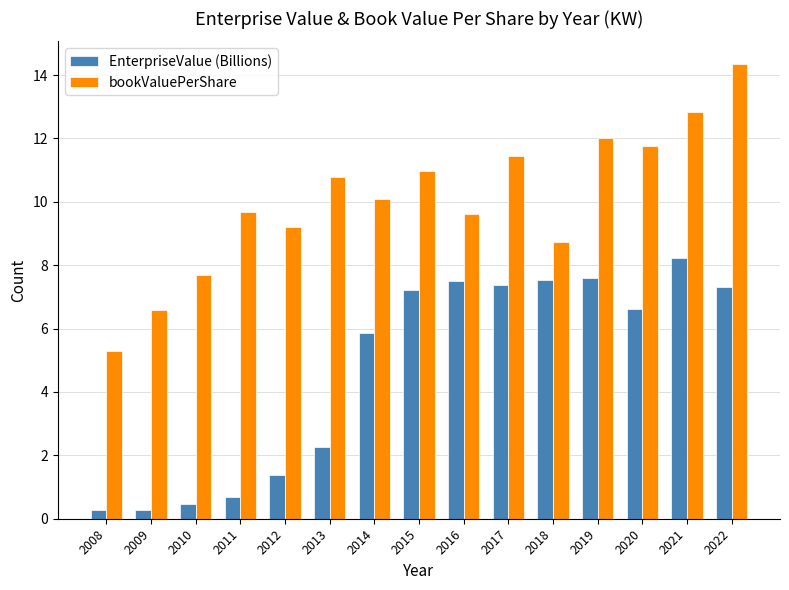

Reading left to right, list all the values displayed in this chart.

EnterpriseValue (Billions): 0.3	0.3	0.5	0.7	1.4	2.3	5.9	7.2	7.5	7.4	7.5	7.6	6.6	8.2	7.3
bookValuePerShare: 5.3	6.6	7.7	9.7	9.2	10.8	10.1	11.0	9.6	11.5	8.7	12.0	11.8	12.8	14.3